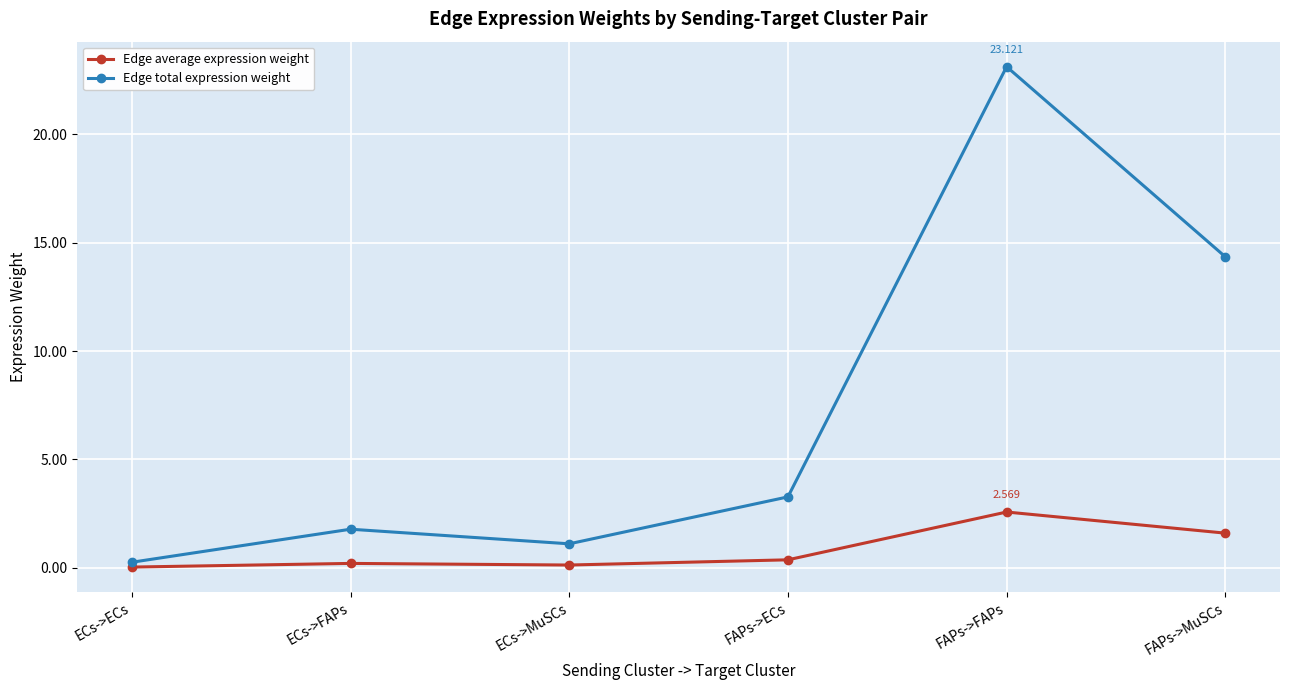

Which series changed the most between FAPs->ECs and FAPs->FAPs?

Edge total expression weight